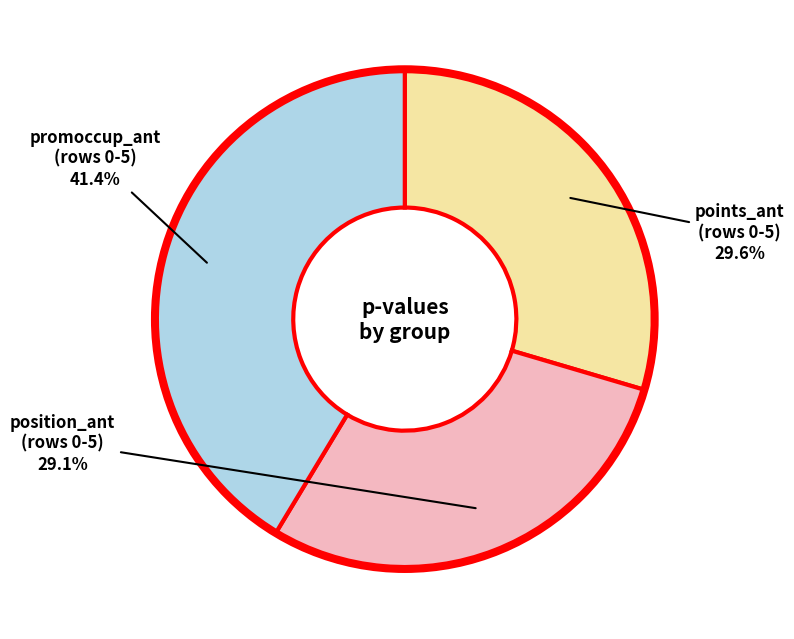

Is there a majority slice in this chart?

No